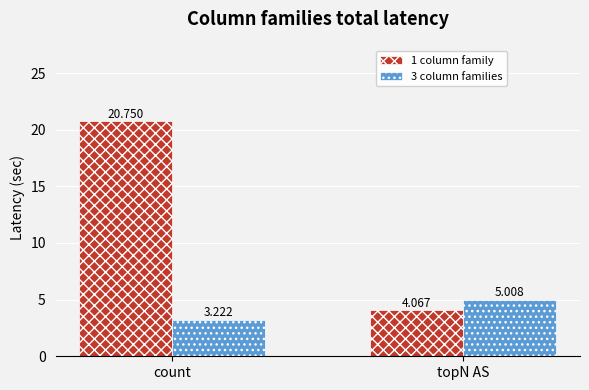

At which category does the chart reach its minimum across all series?

count